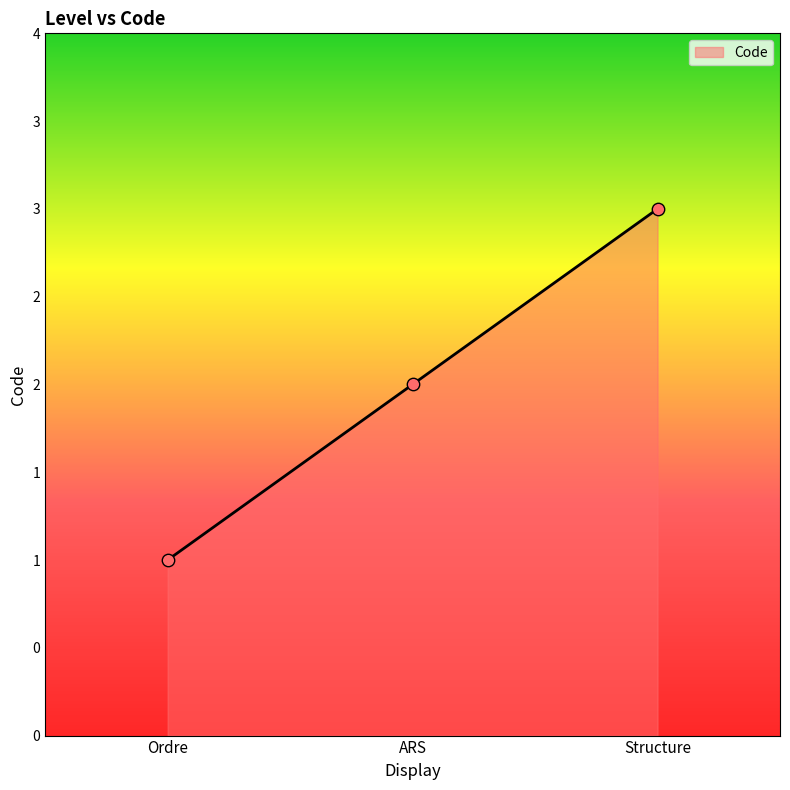

What is the ratio of the value at ARS to the value at Structure?

0.7